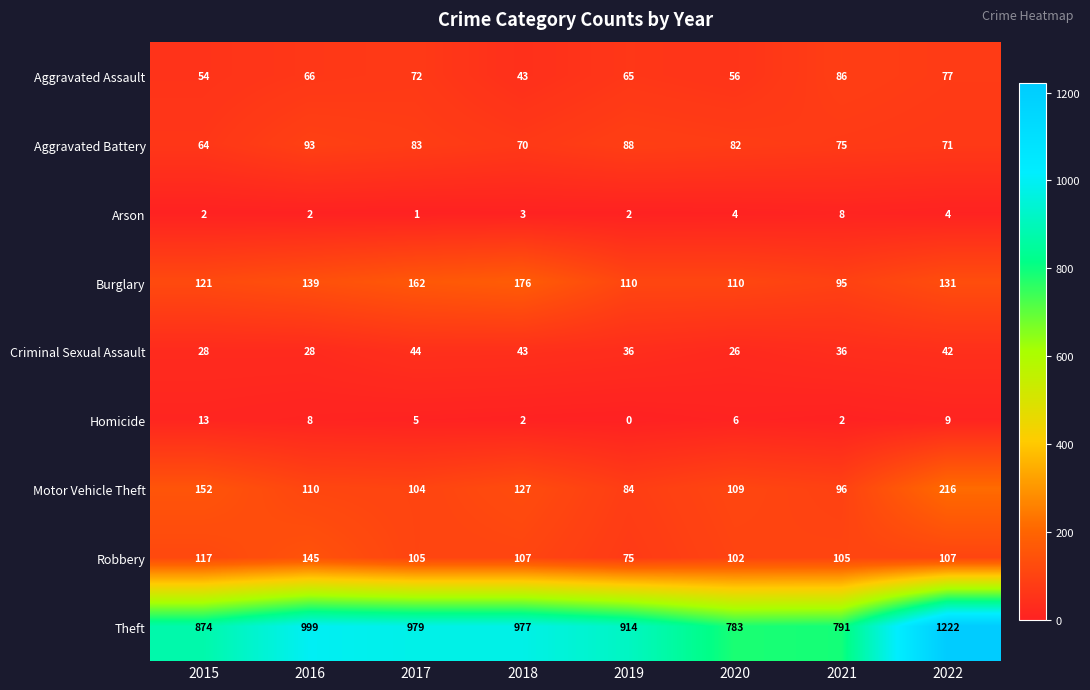

What is the difference between the highest and lowest values at 2019?

914